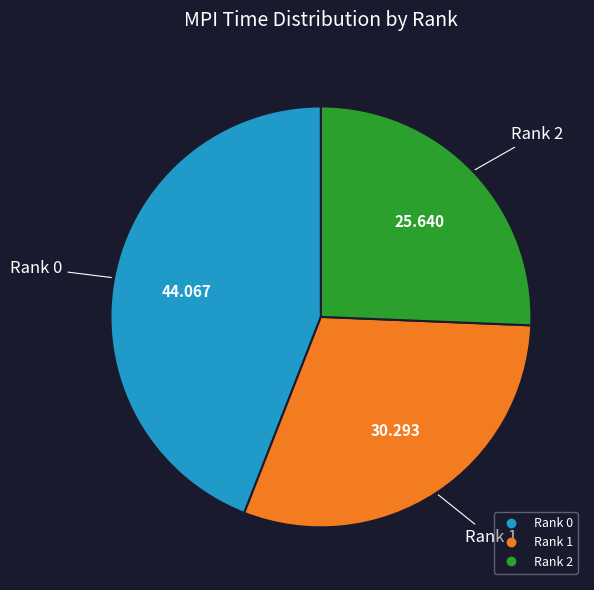

Do Rank 0 and Rank 1 together represent more than half of the pie?

Yes